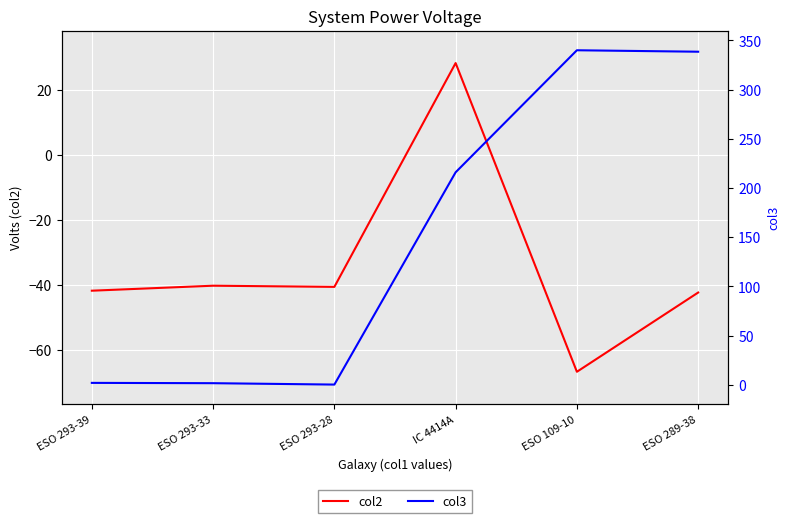

How many categories are shown in the chart?

6